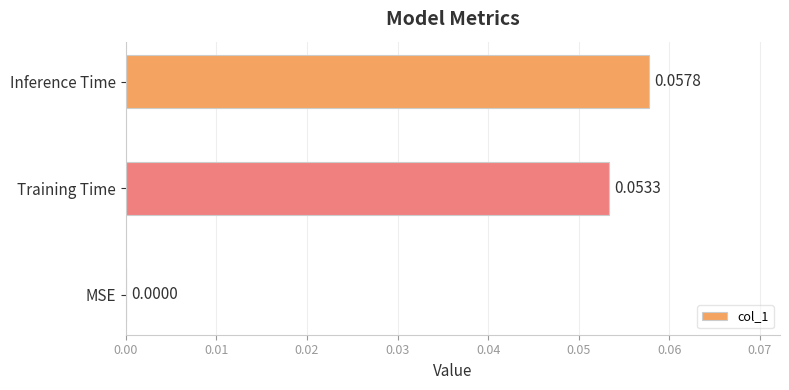

Which category has the highest value across all series?

Inference Time